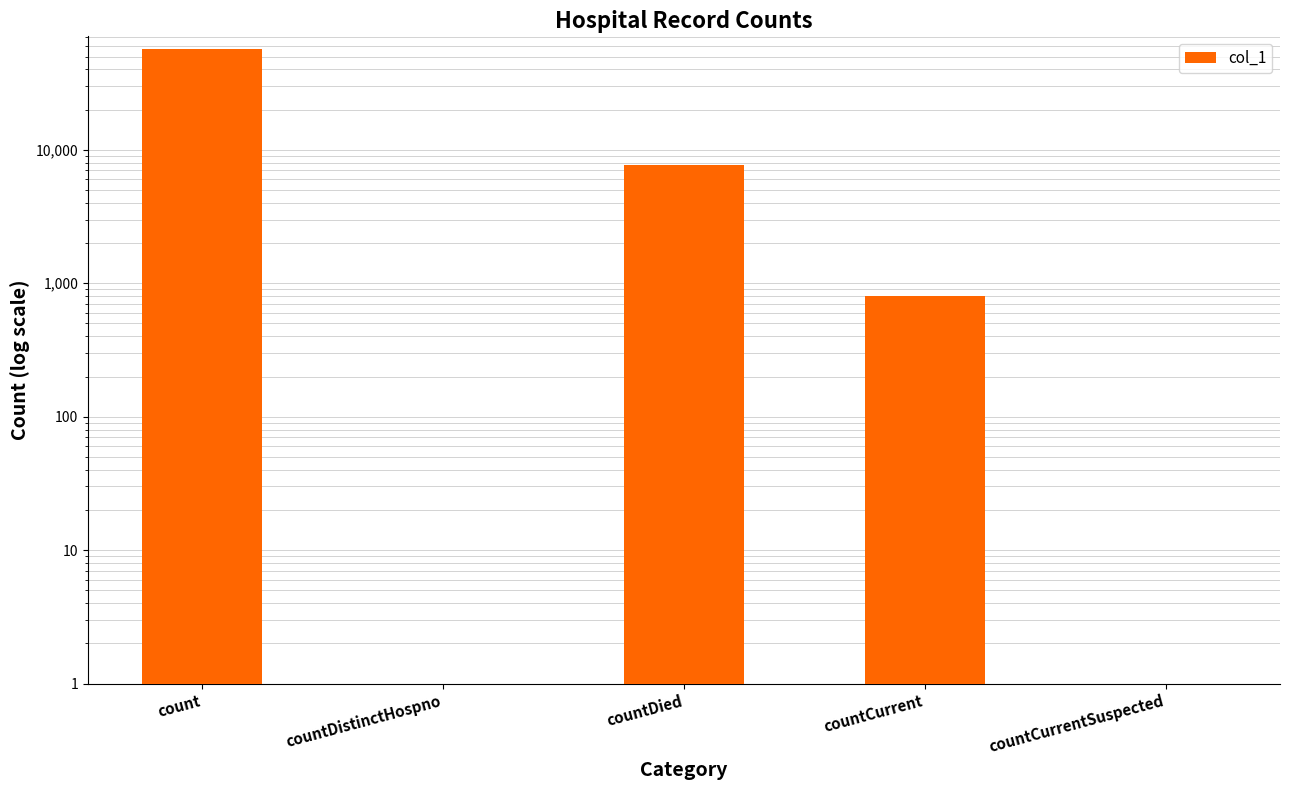

Are the bars grouped side by side (vs. stacked)?

No